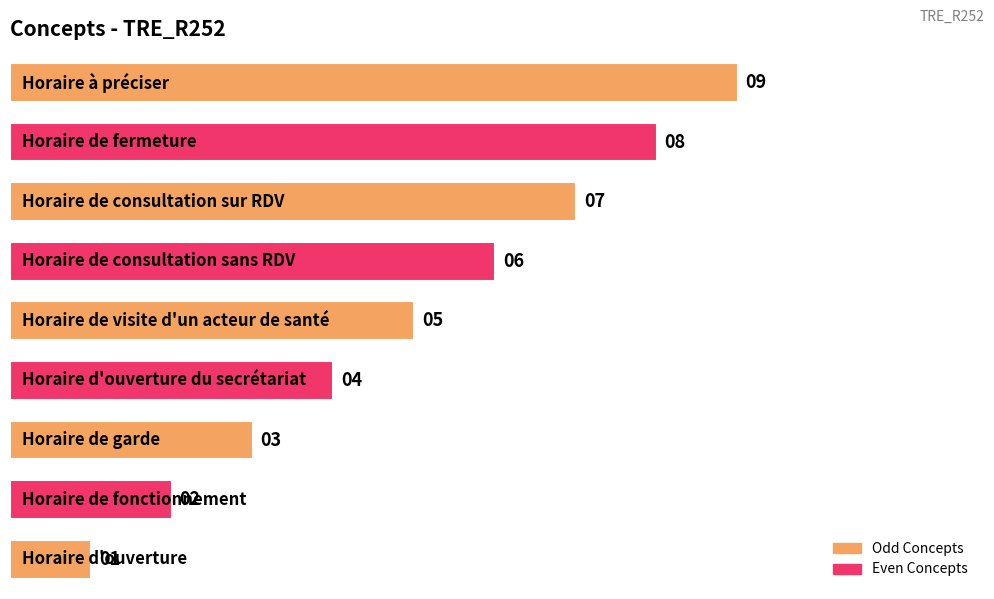

How many values are between 3 and 7?

5